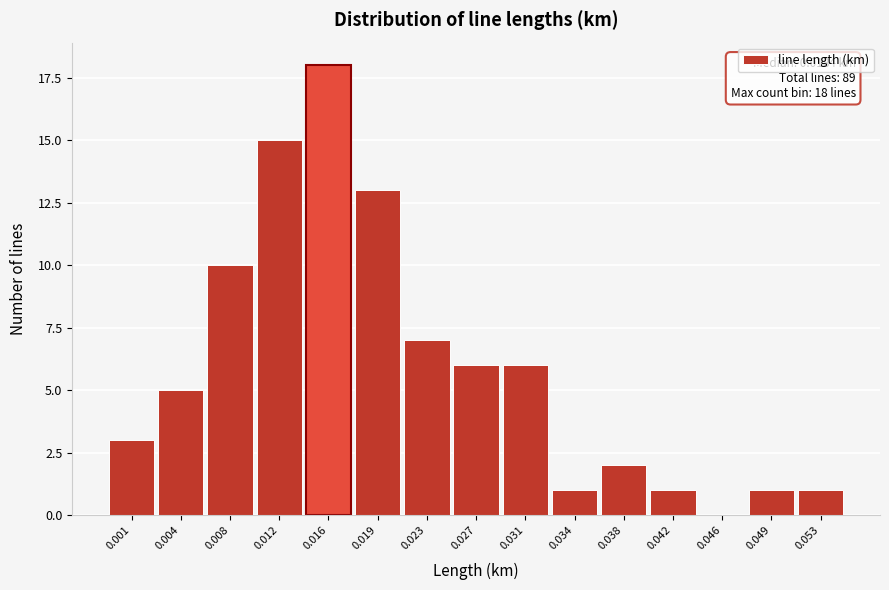

Reading right to left, extract all data points from this chart.

0.053=1	0.049=1	0.046=0	0.042=1	0.038=2	0.034=1	0.031=6	0.027=6	0.023=7	0.019=13	0.016=18	0.012=15	0.008=10	0.004=5	0.001=3